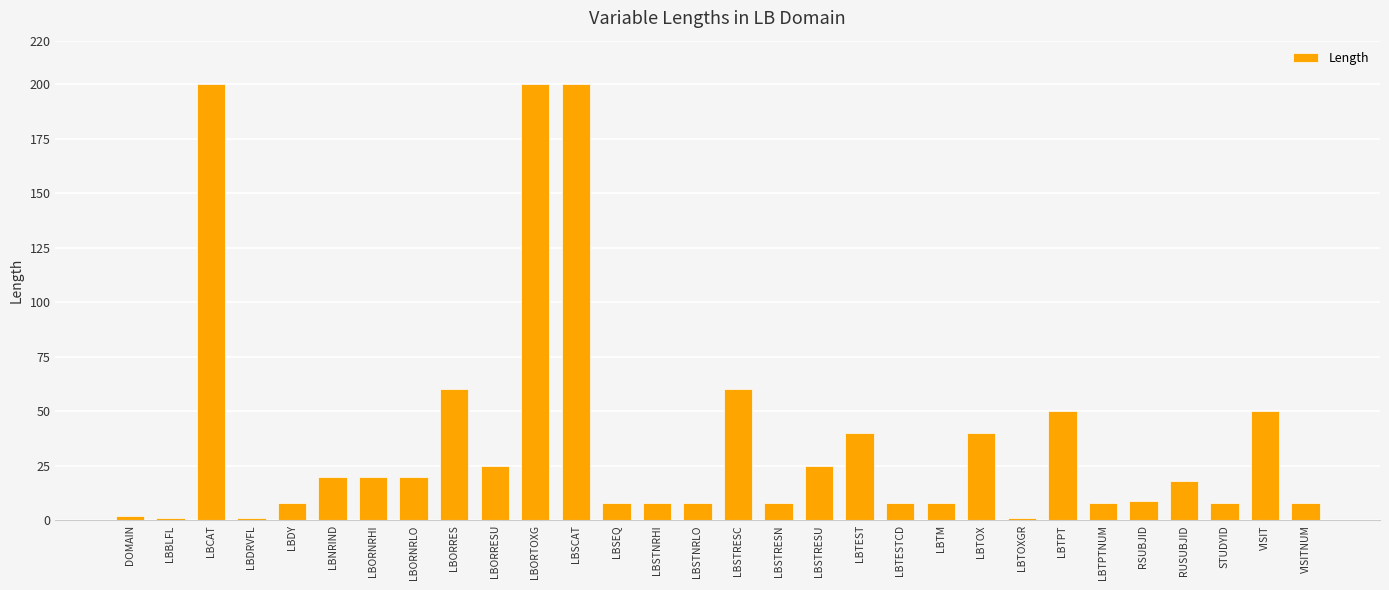

What is the value of the 11th bar from the left?

200